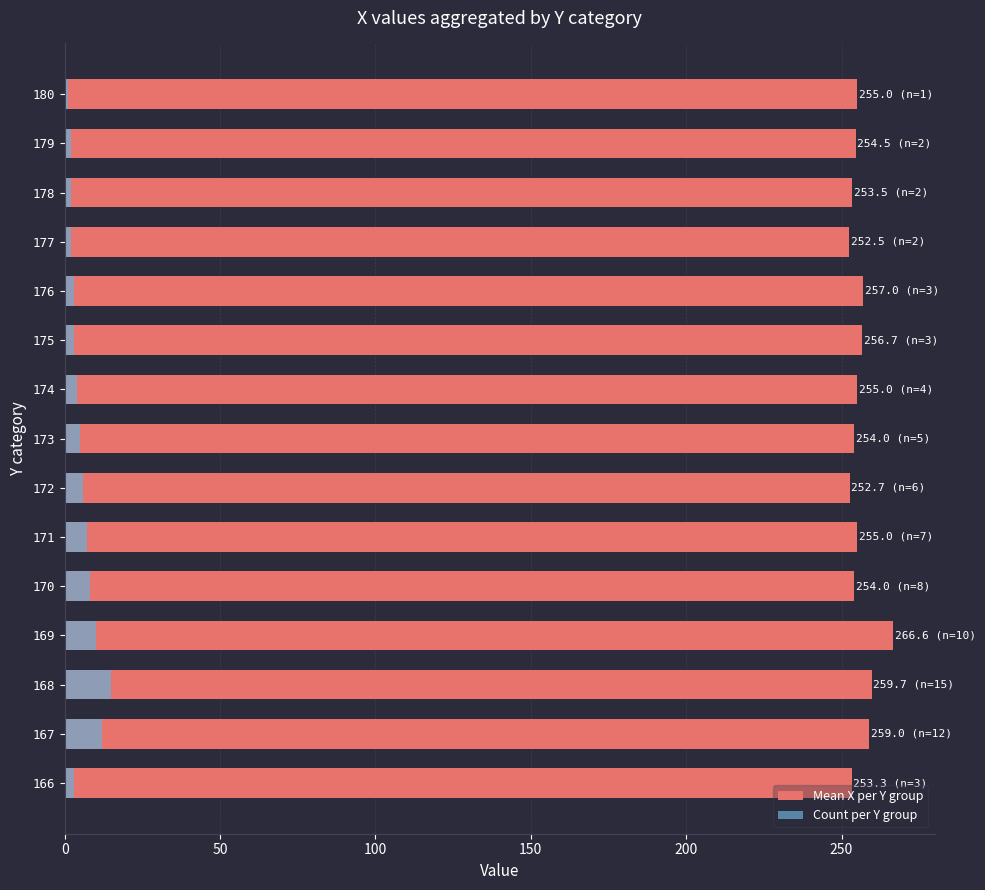

Is the value of Count per Y group at 166 greater than the value of Mean X per Y group at 168?

No